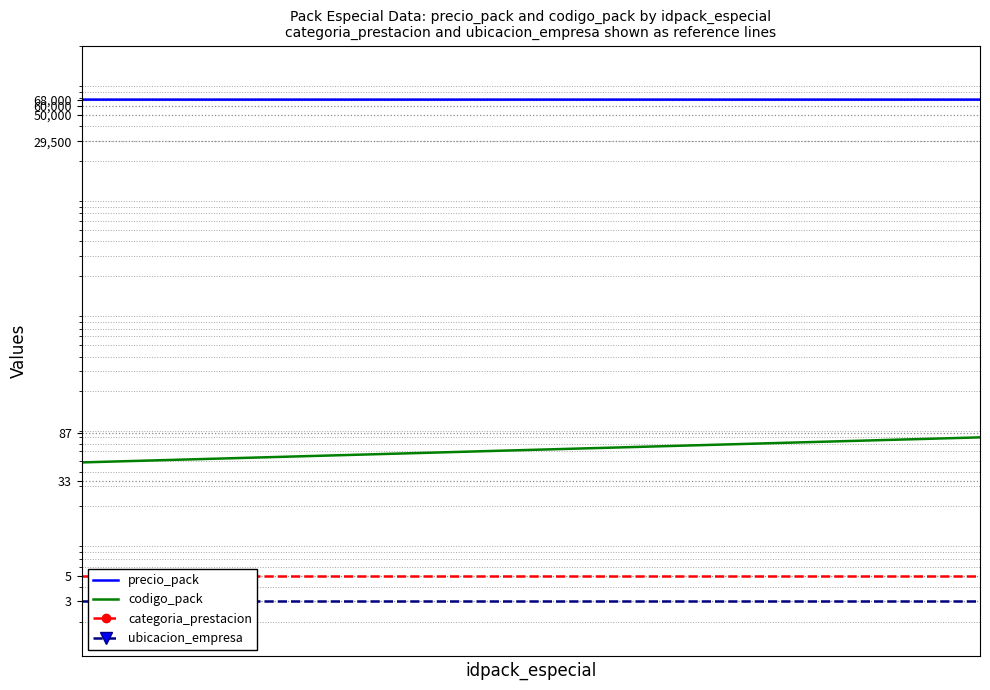

True or false: ubicacion_empresa has a value of 1 at 27.

False